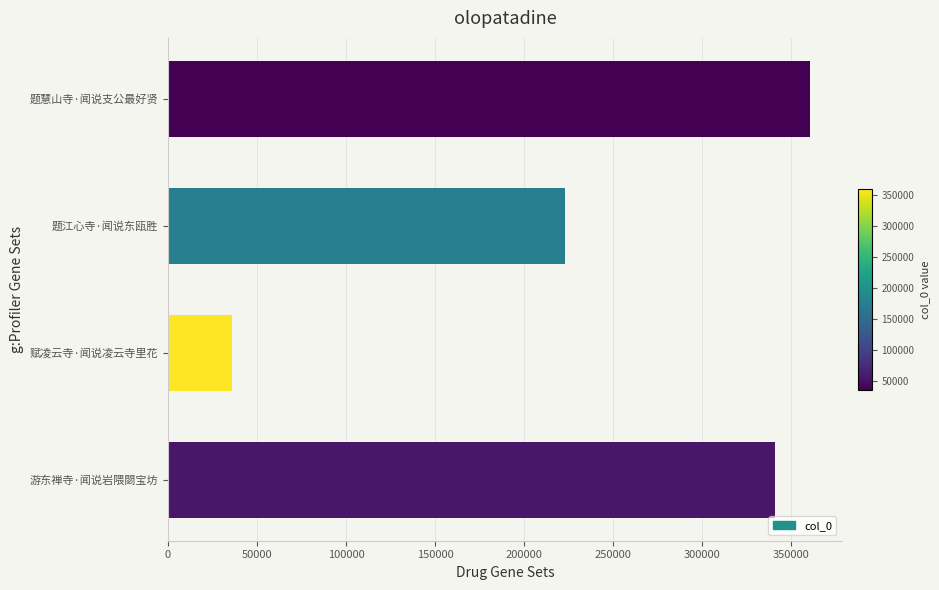

At which category does the chart reach its minimum across all series?

赋凌云寺·闻说凌云寺里花